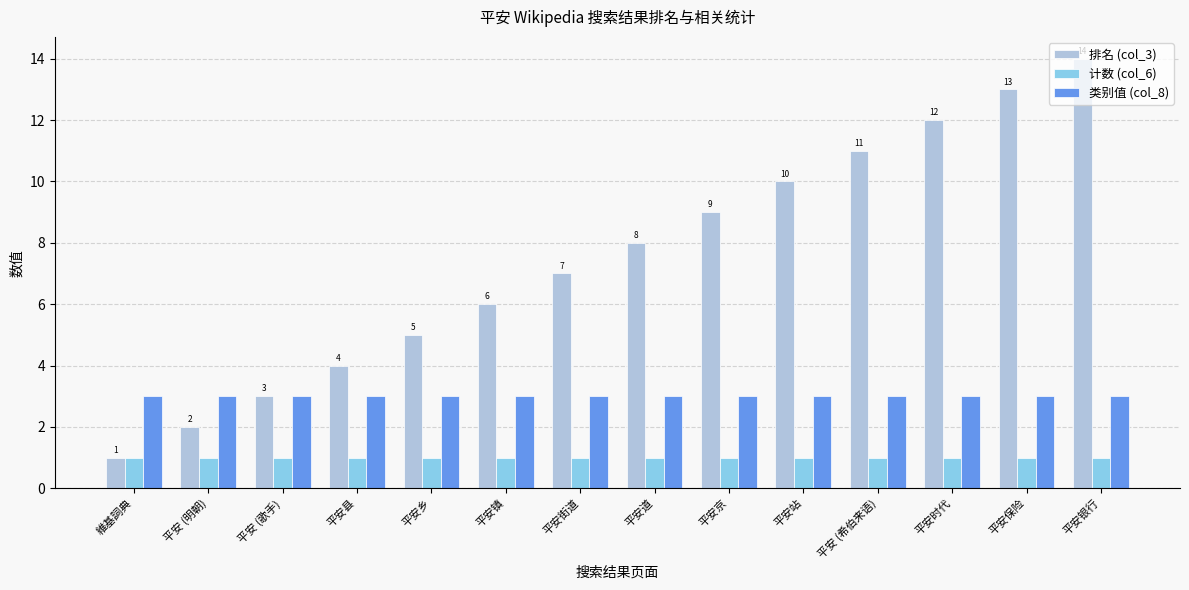

Is the value of 类别值 (col_8) at 平安 (明朝) greater than the value of 排名 (col_3) at 平安银行?

No